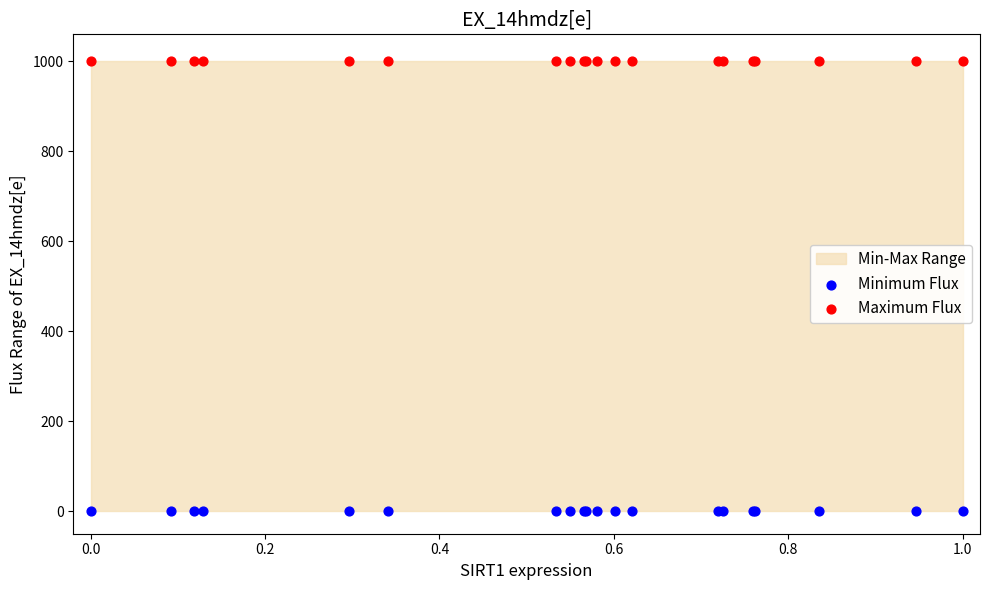

Which series contains the lowest Y value?

Minimum Flux